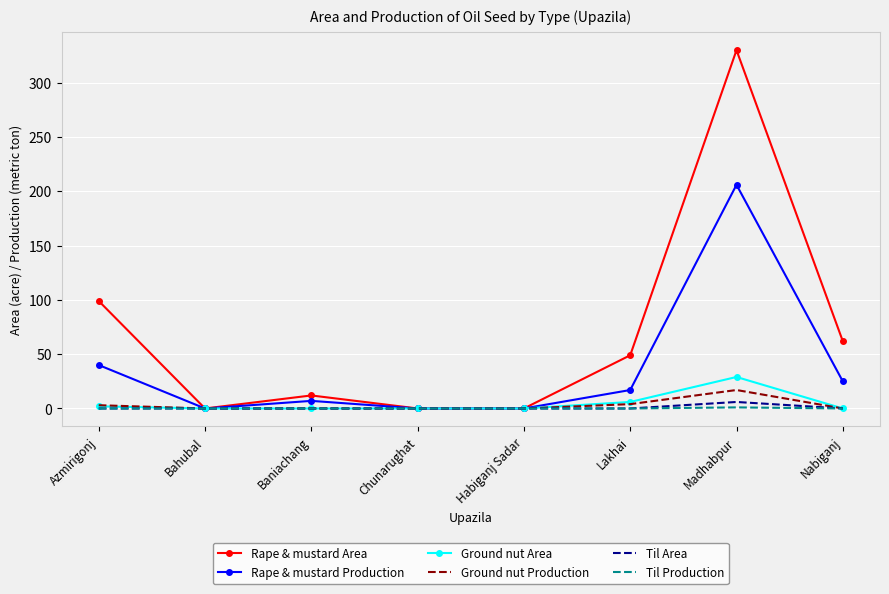

Where is Rape & mustard Production nearest to the value 103?

Azmirigonj